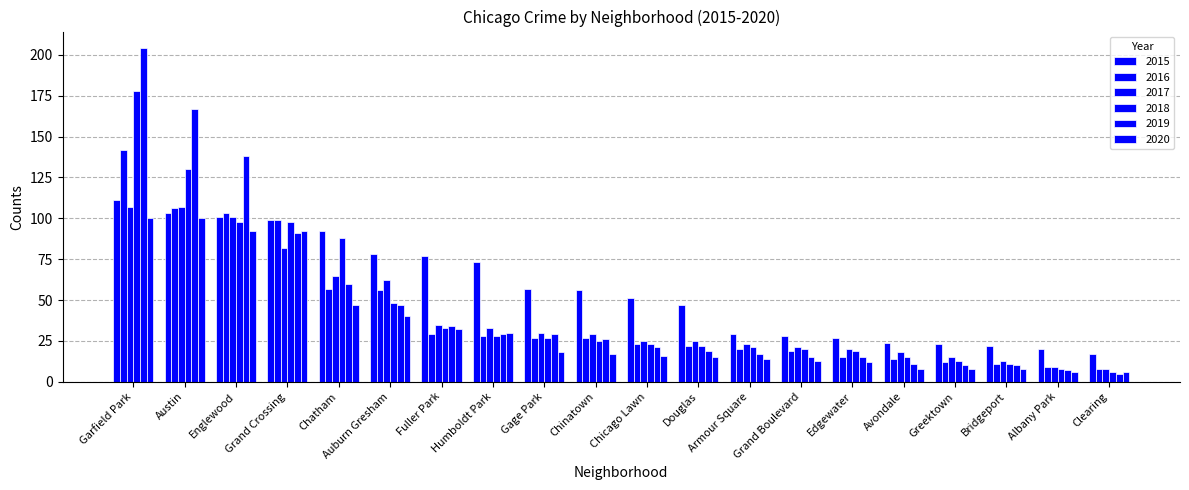

What is the label of the 11th bar from the left?

Chicago Lawn